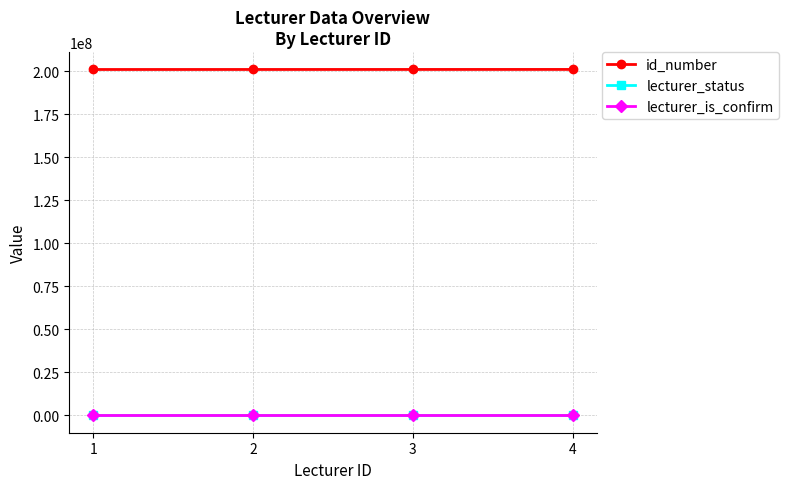

Is the value of lecturer_is_confirm at 4 greater than the value of lecturer_status at 3?

No